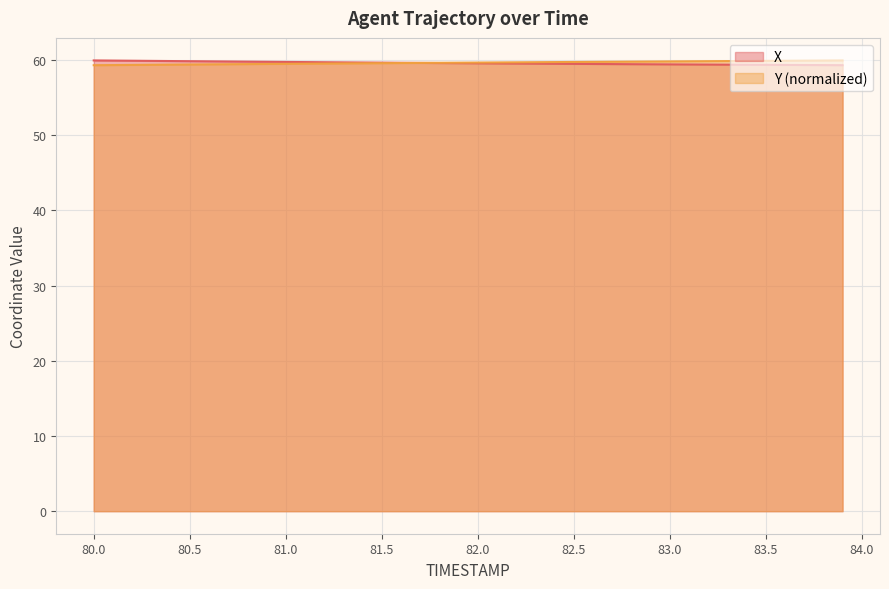

What is the minimum value shown in the chart?

59.3